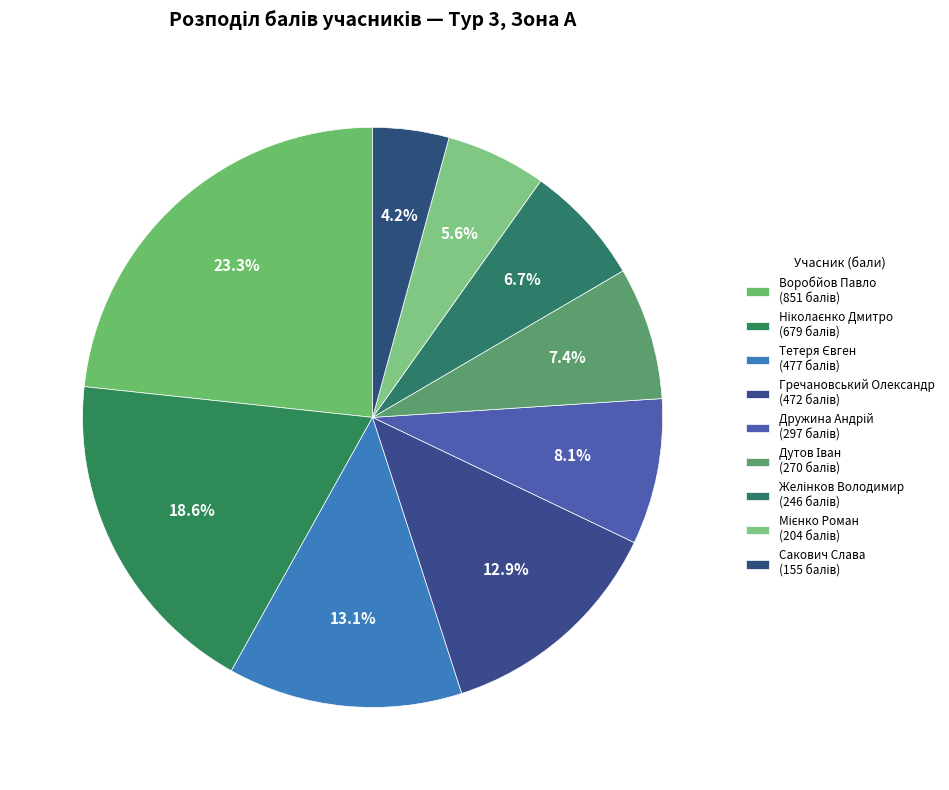

What is the ratio of the value at Гречановський Олександр to the value at Ніколаєнко Дмитро?

0.7